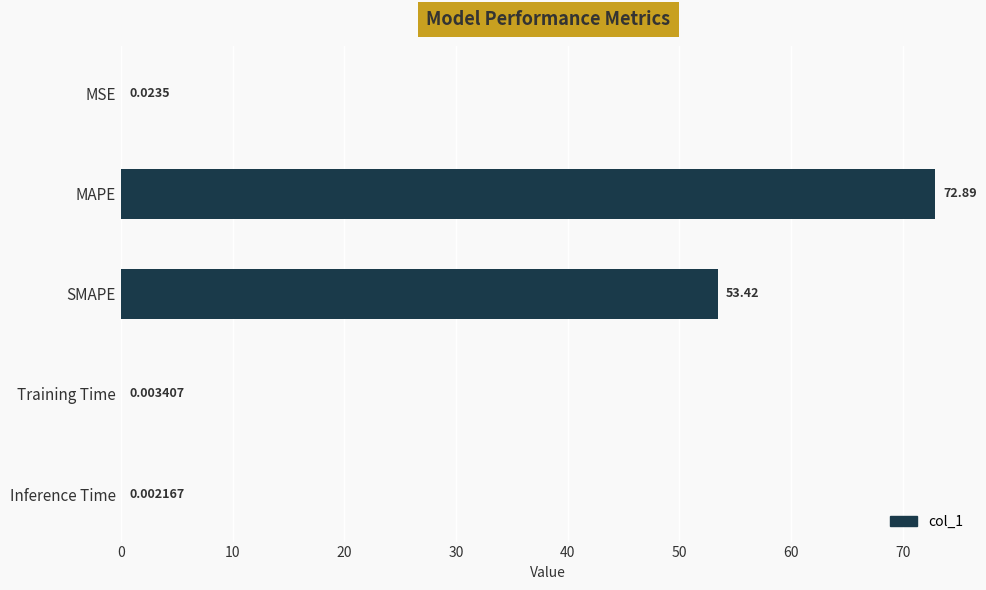

At which category does the chart reach its peak across all series?

MAPE